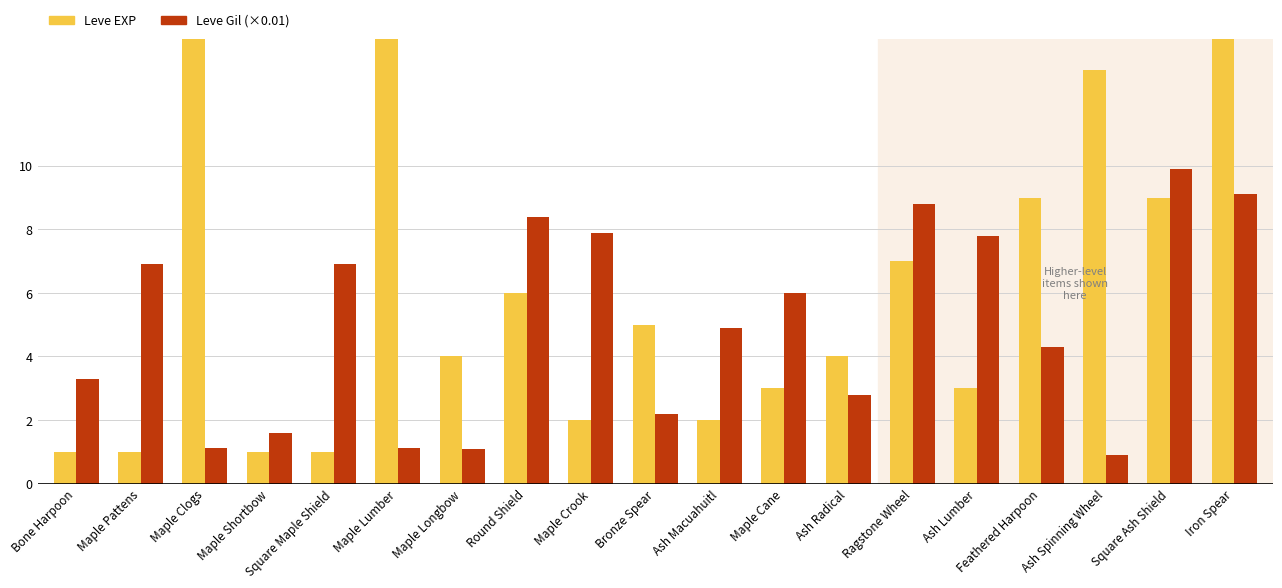

What is the average value of the Leve EXP series?

71.0